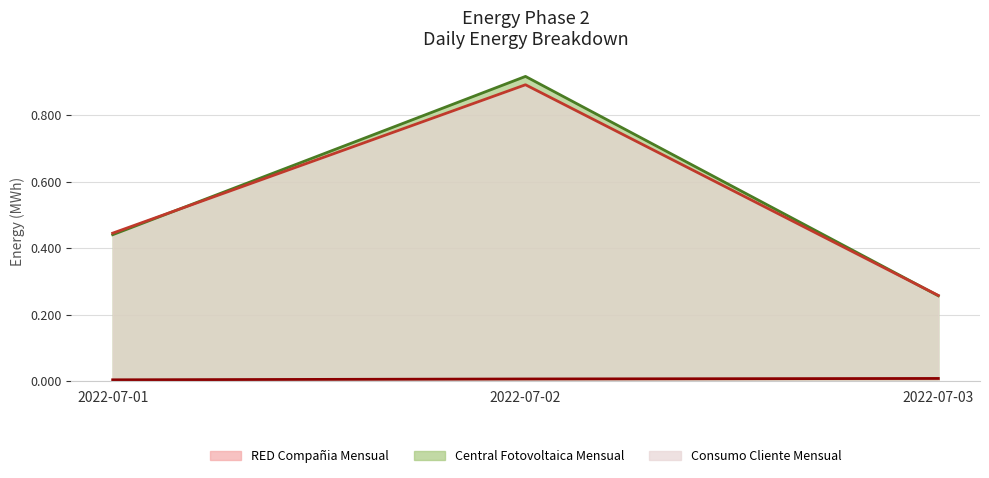

Is the value of Energia-Fase-2-REDCompania-Mensual at 2022-07-01 greater than the value of Energia-Fase-2-CentralFotovoltaica-Mensual at 2022-07-03?

No